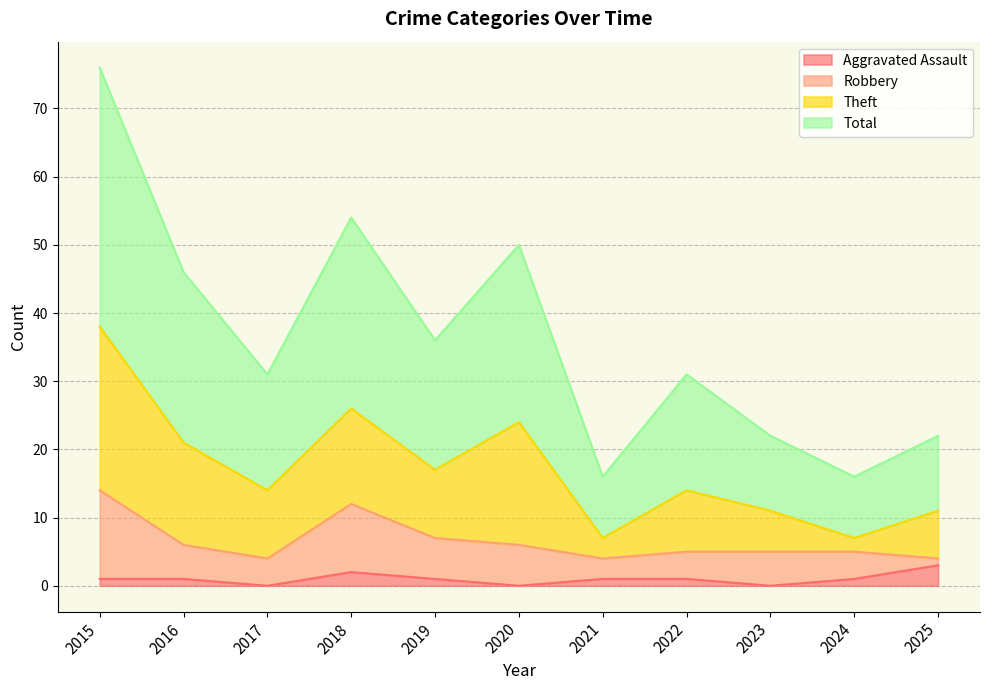

True or false: Aggravated Assault has a value of 0 at 2023.

True